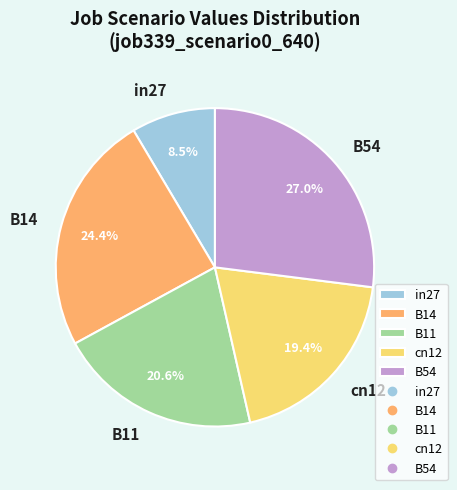

Between B14 and in27, which is larger?

B14